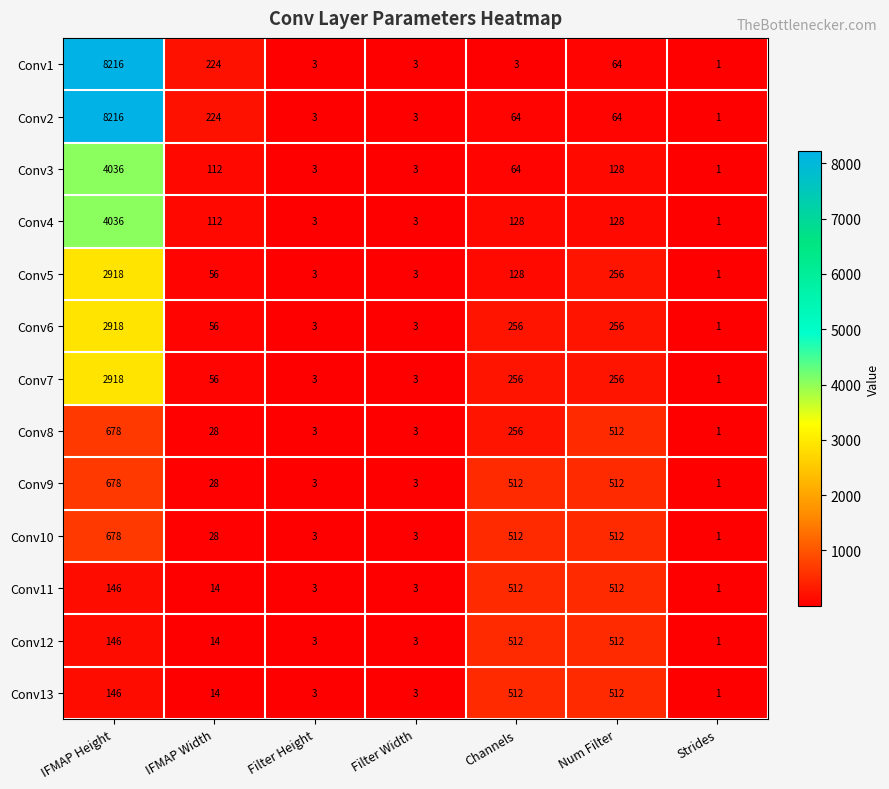

Is it true that Conv8 equals 1 at Strides?

True